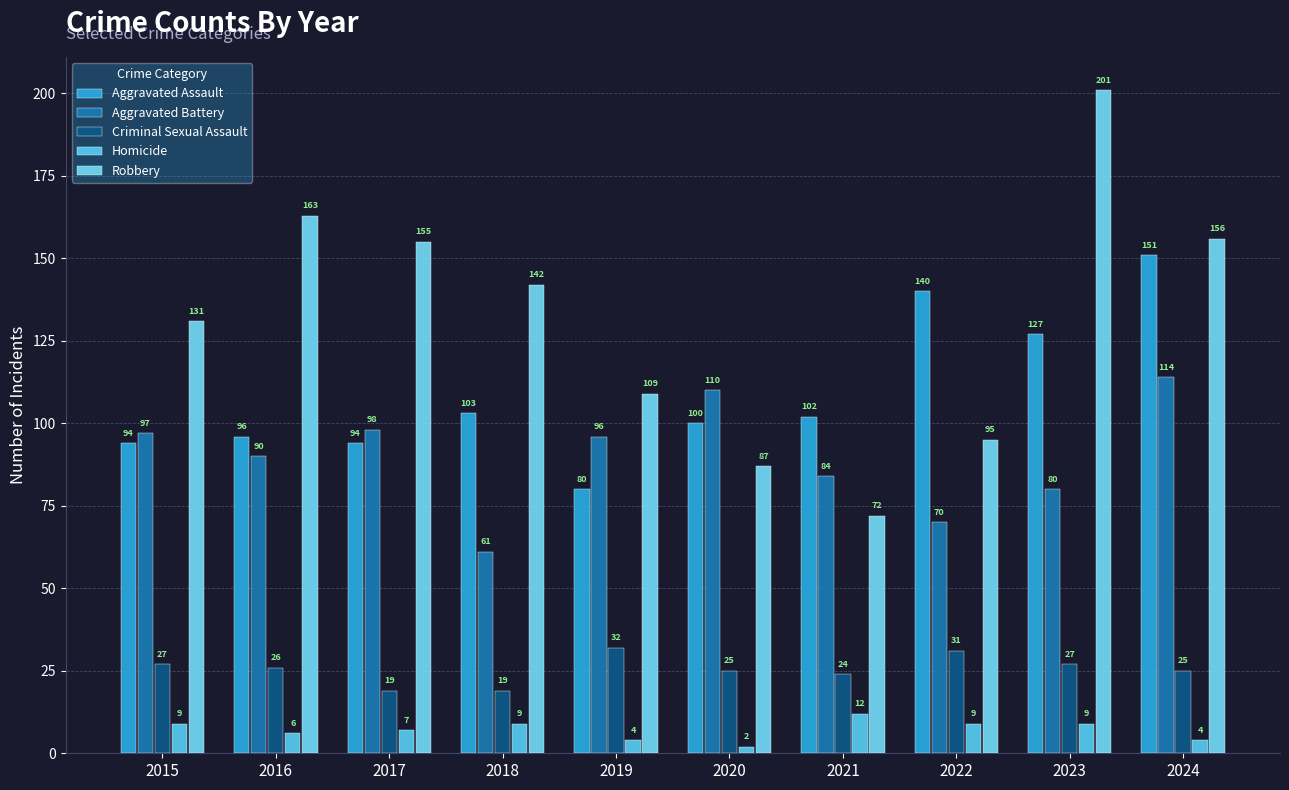

What is the value of the Robbery bar at the 2nd from the left?

163